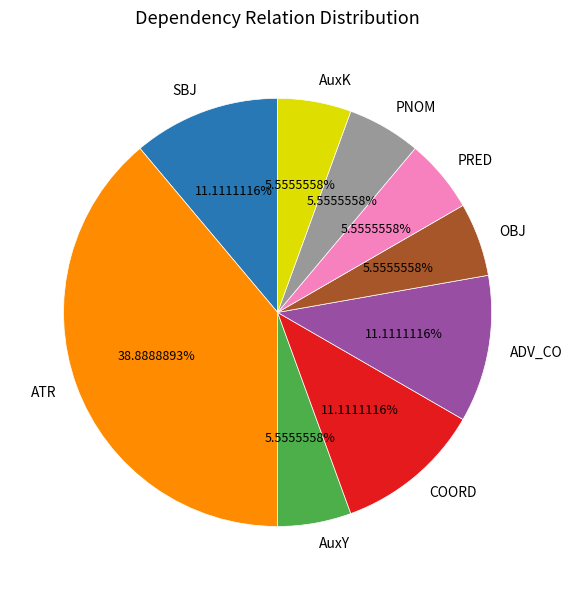

What is the ratio of the value at OBJ to the value at AuxY?

1.0